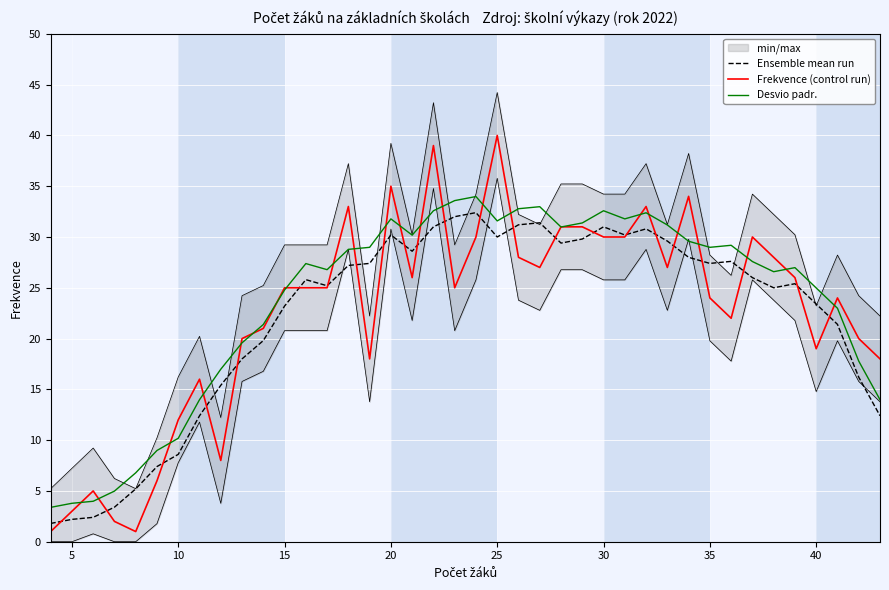

What is the lowest value of the Frekvence (control run) series?

1.0